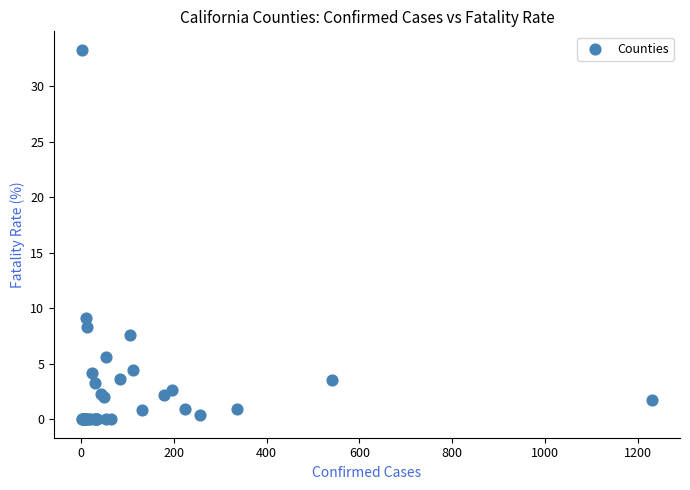

What Y value in the scatter plot is closest to 16?

9.1